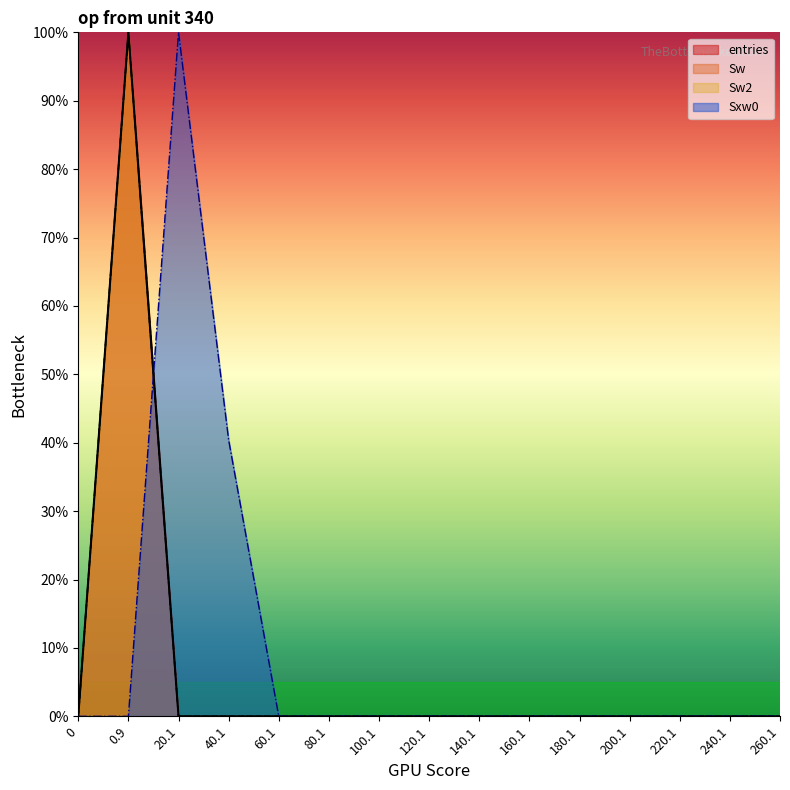

Between 240.1 and 180.1, which is larger?

240.1